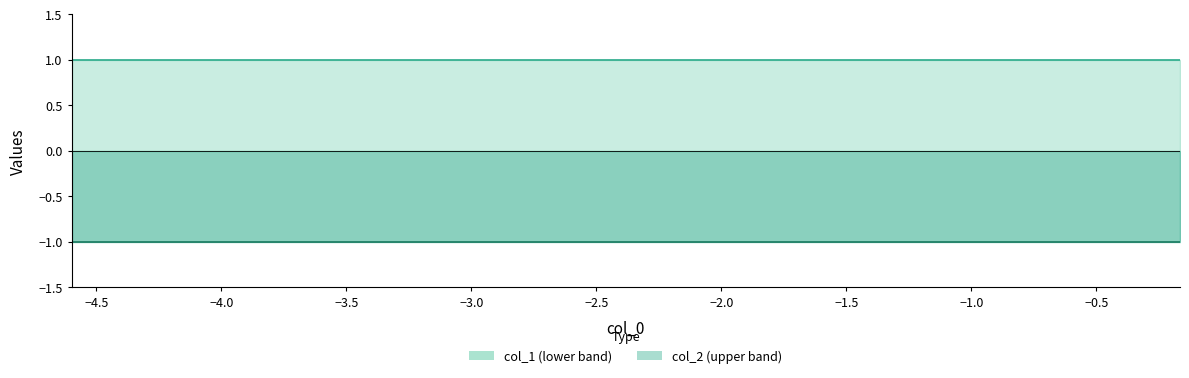

Reading left to right, what are all the values shown in this chart?

col_2 line: 1	1	1	1	1	1	1	1	1	1
col_1 line: -1	-1	-1	-1	-1	-1	-1	-1	-1	-1